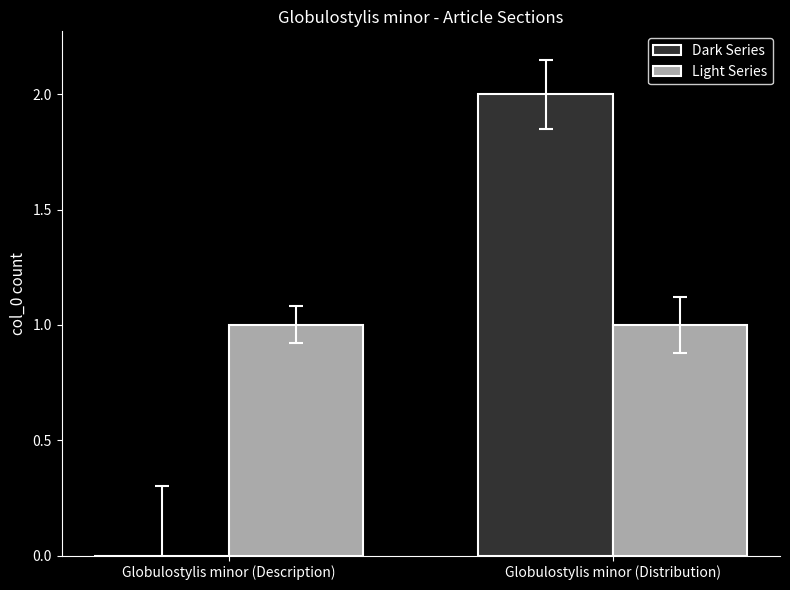

True or false: Dark Series has a value of 3 at Globulostylis minor (Distribution).

False